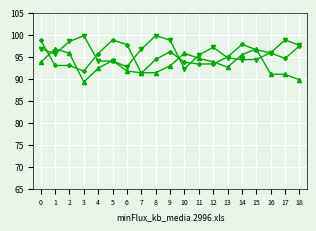

What is the greatest value displayed?

99.8